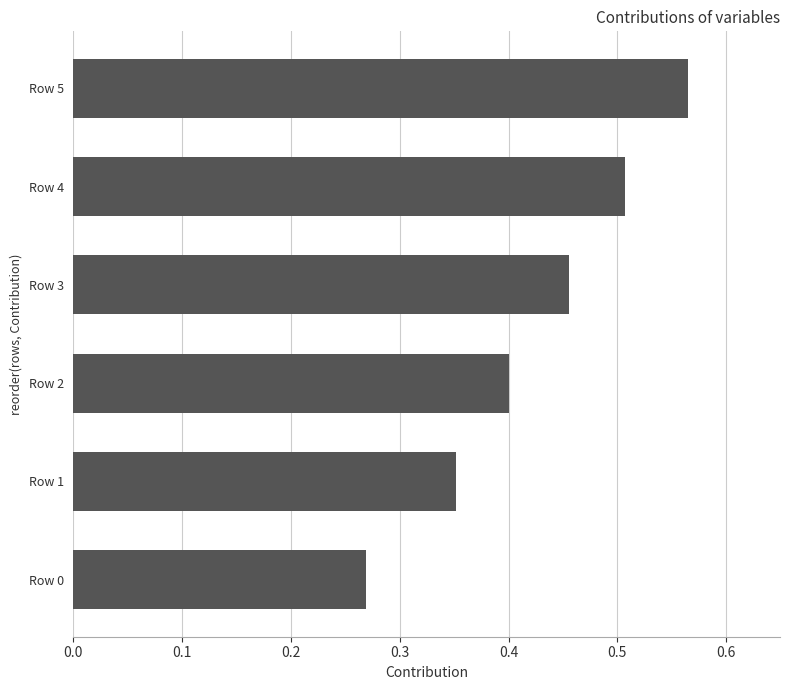

Count the values in the range 0 to 1.

6